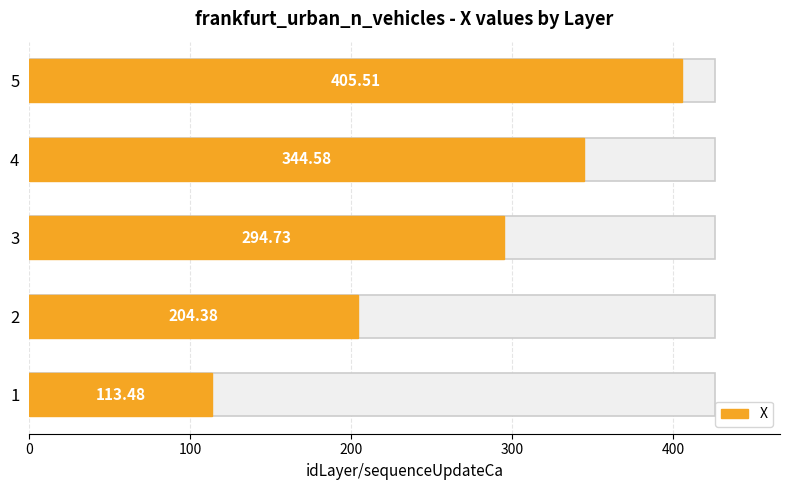

What is the difference between the second highest and second lowest values?

140.2